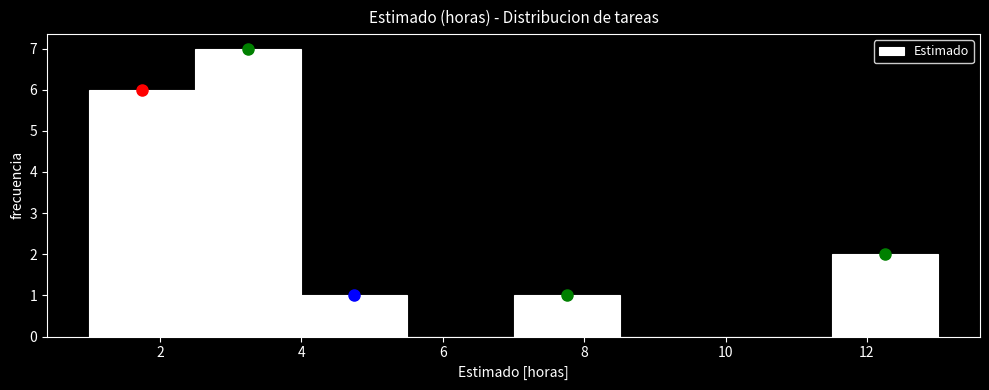

What is the height of the bar covering 1.0 to 2.5 on the x-axis? Neither the bar edges nor the heights are printed on the chart, so give them approximately, as read against the axes.

6